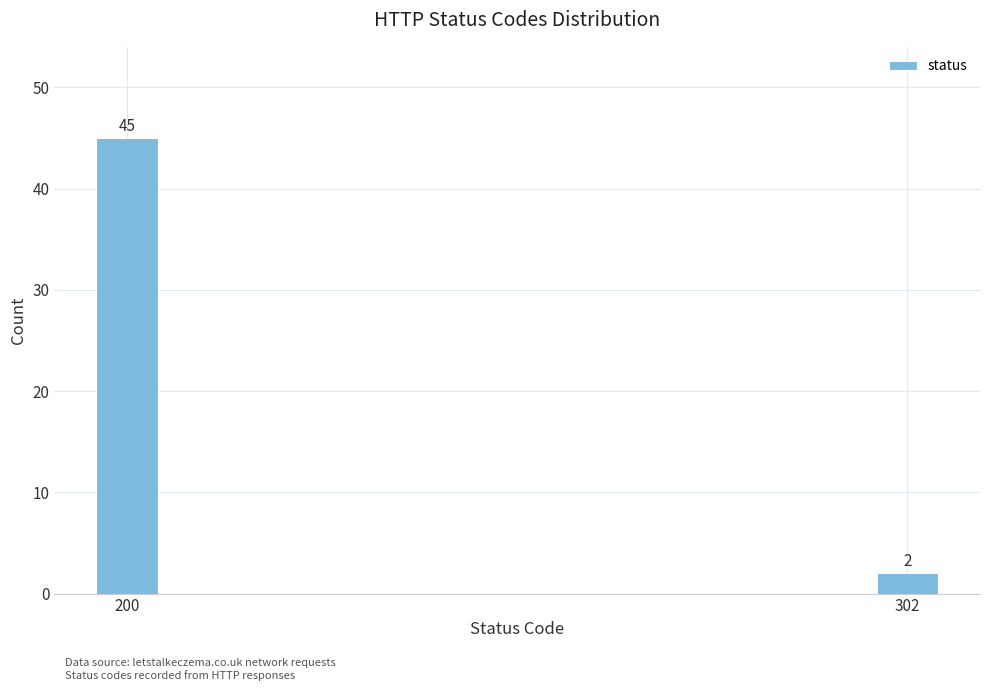

Reading left to right, transcribe all the data shown in this chart.

45	2